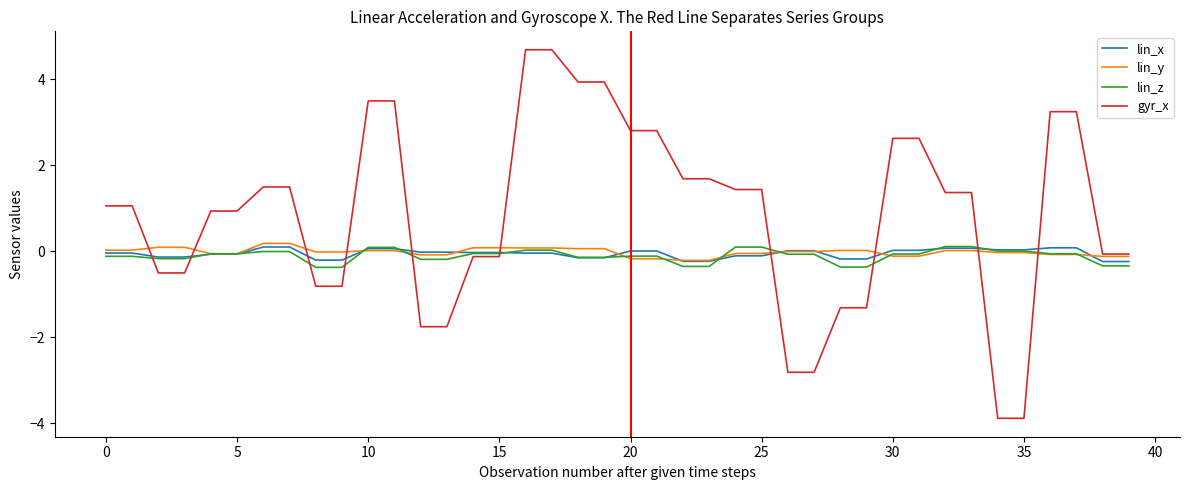

What is the maximum value shown in the chart?

4.7